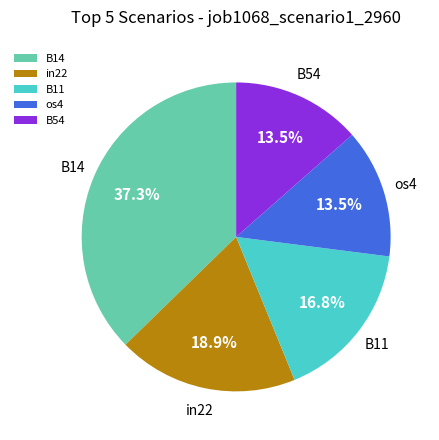

Which category has the biggest portion of the pie?

B14